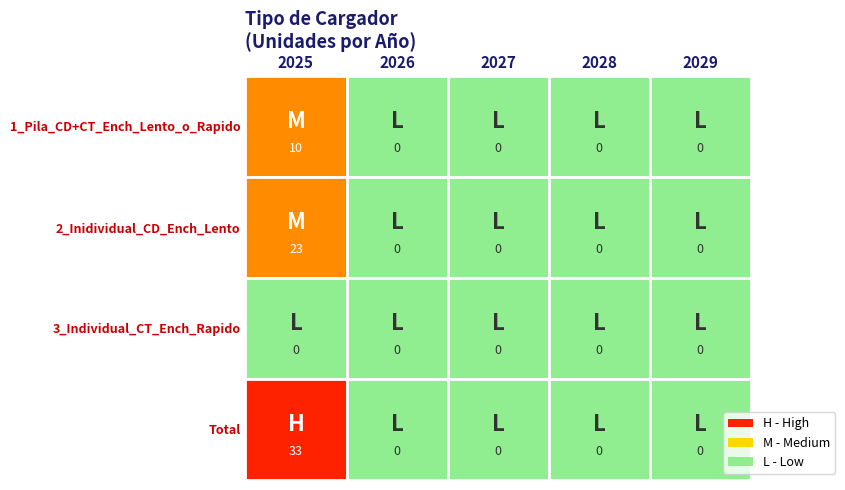

What is the greatest value displayed?

33